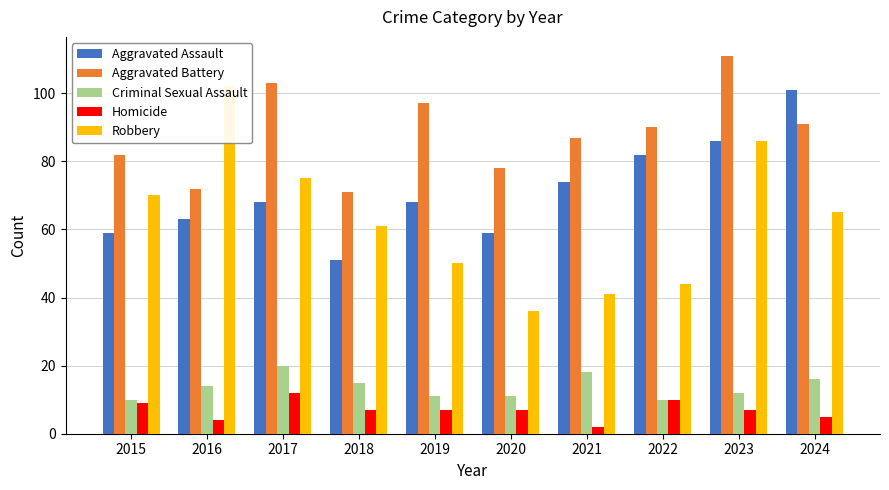

List the series in order of their peak value, highest first.

Aggravated Battery, Robbery, Aggravated Assault, Criminal Sexual Assault, Homicide